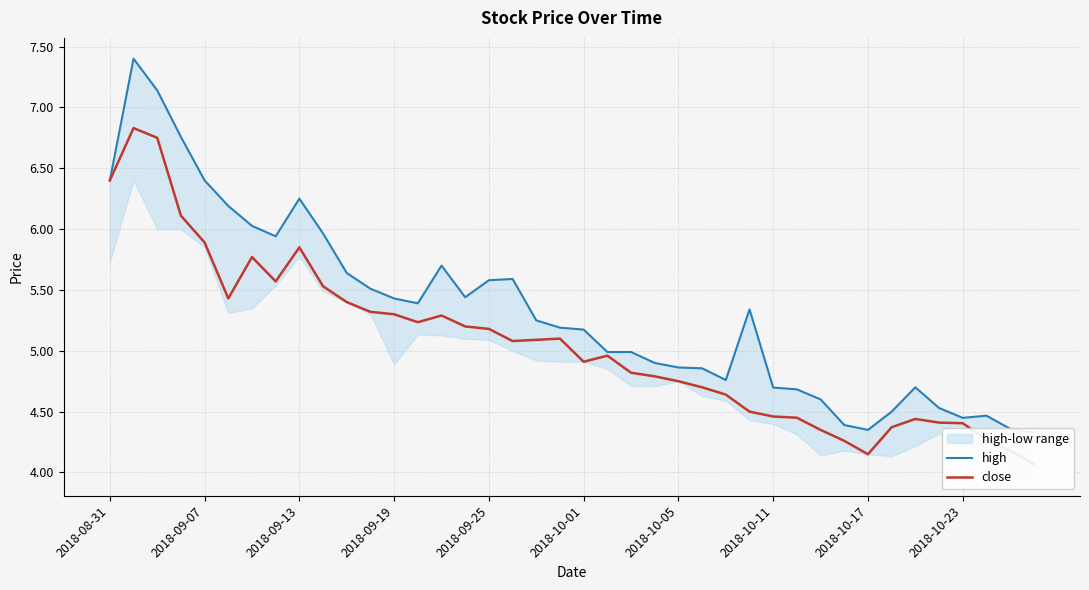

Does the chart have visible grid lines?

Yes